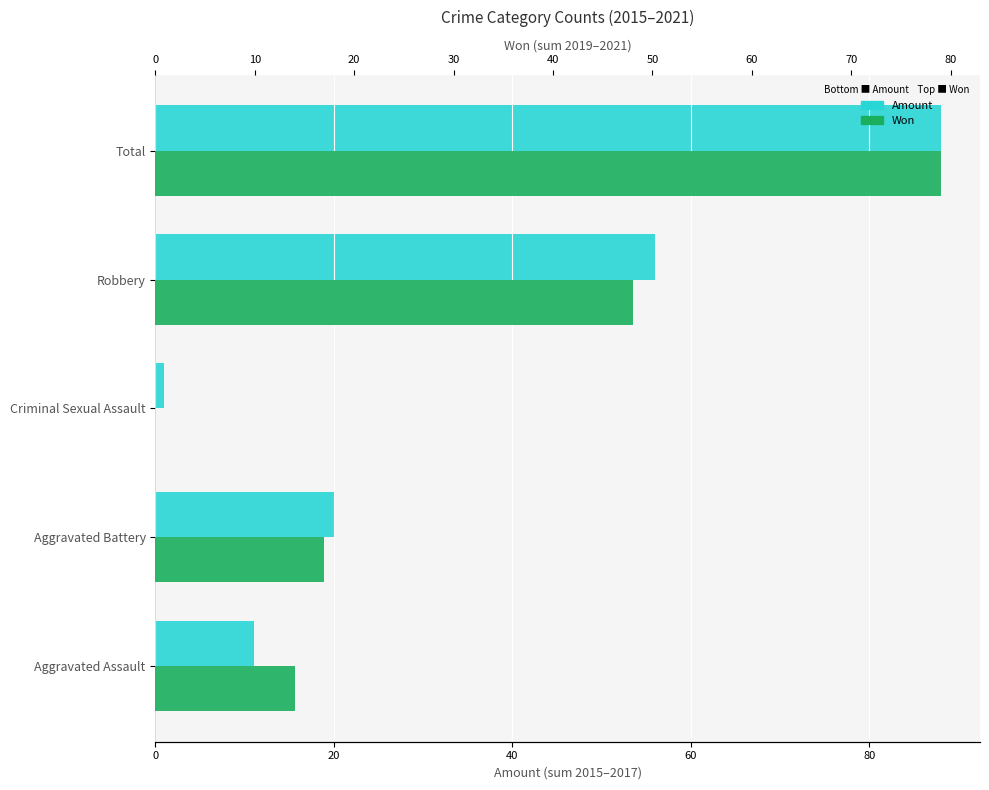

What is the average value of the Amount series?

35